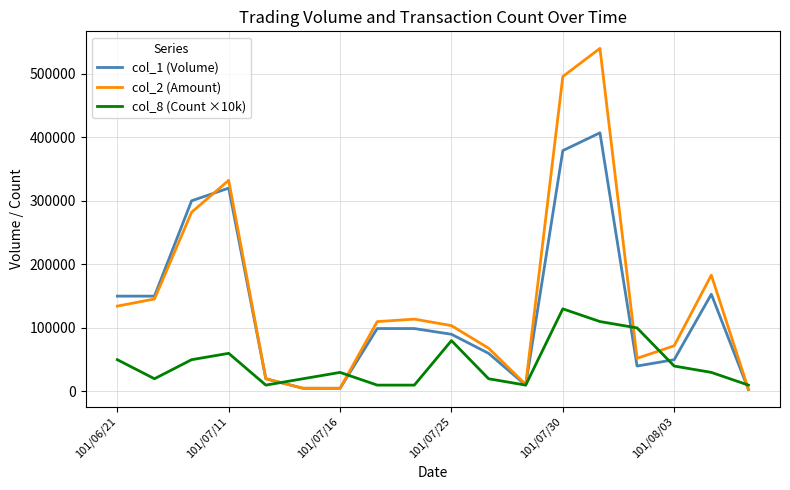

List the series in order of their overall mean, lowest first.

col_8 (Count ×10k), col_1 (Volume), col_2 (Amount)